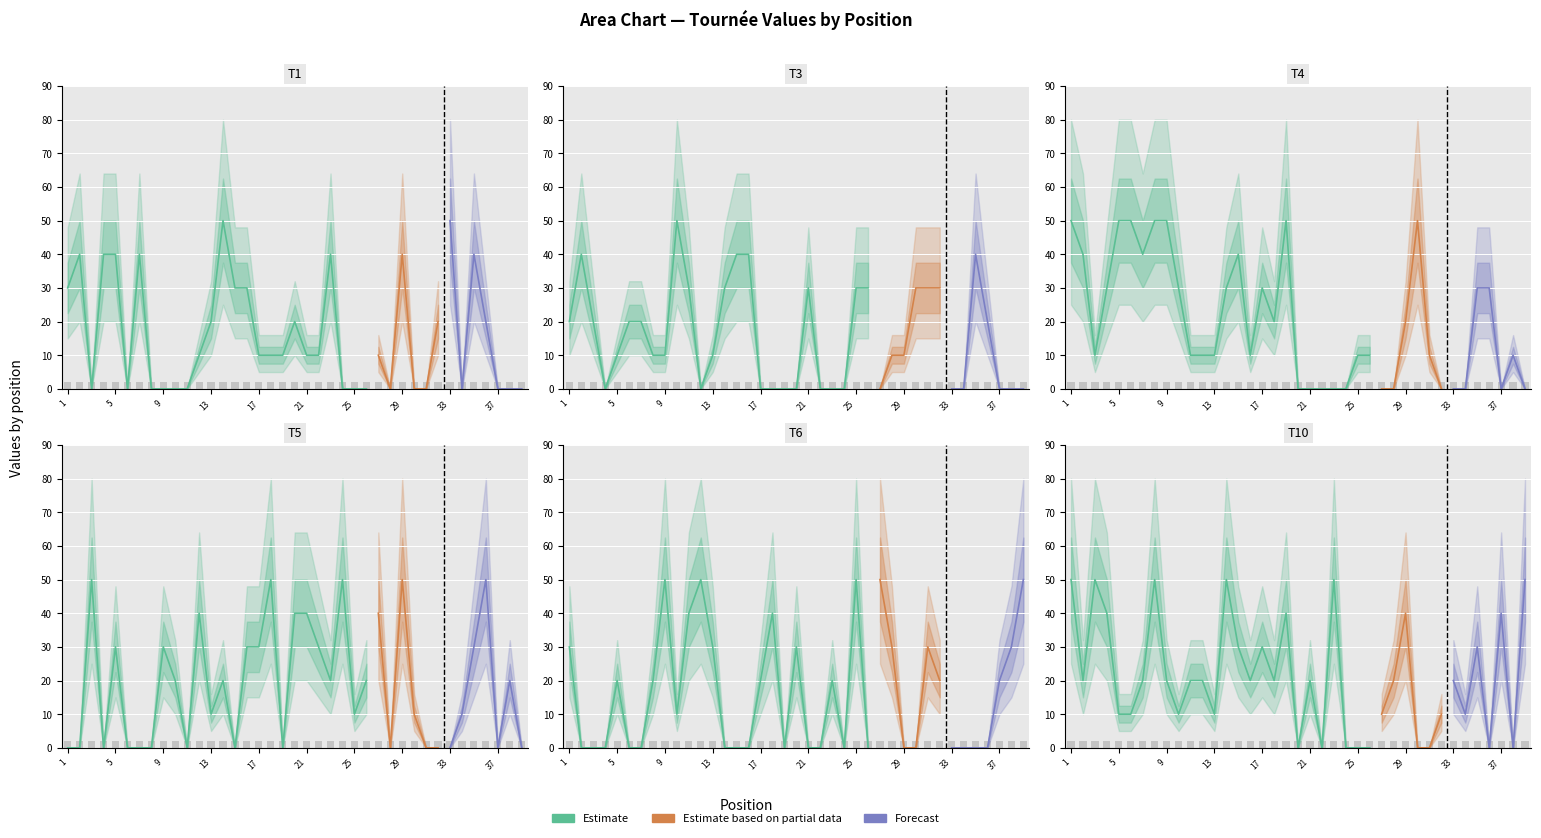

What is the total value across all series at 30?

90